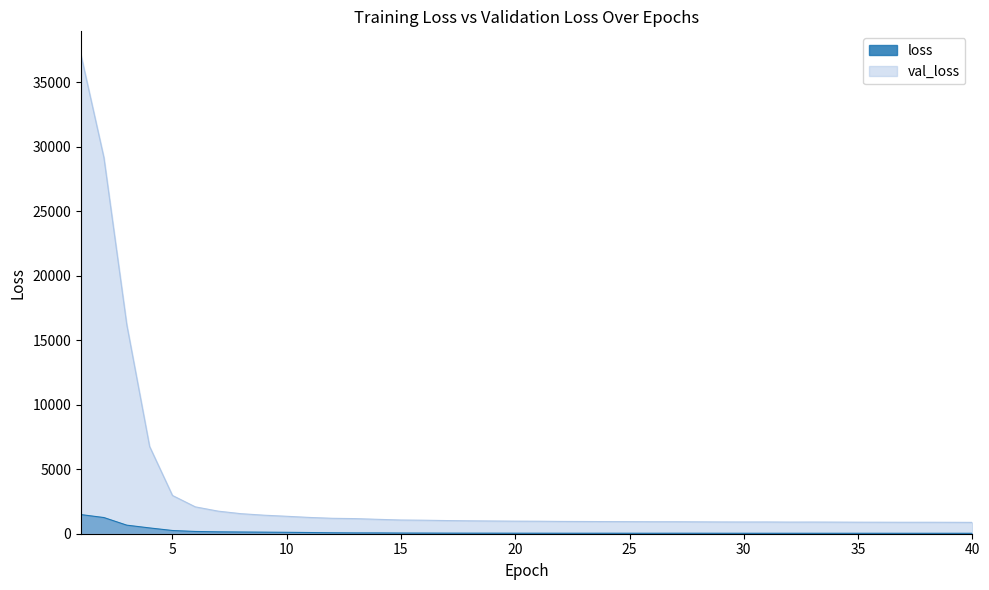

How many values in the val_loss series are below 974?

20